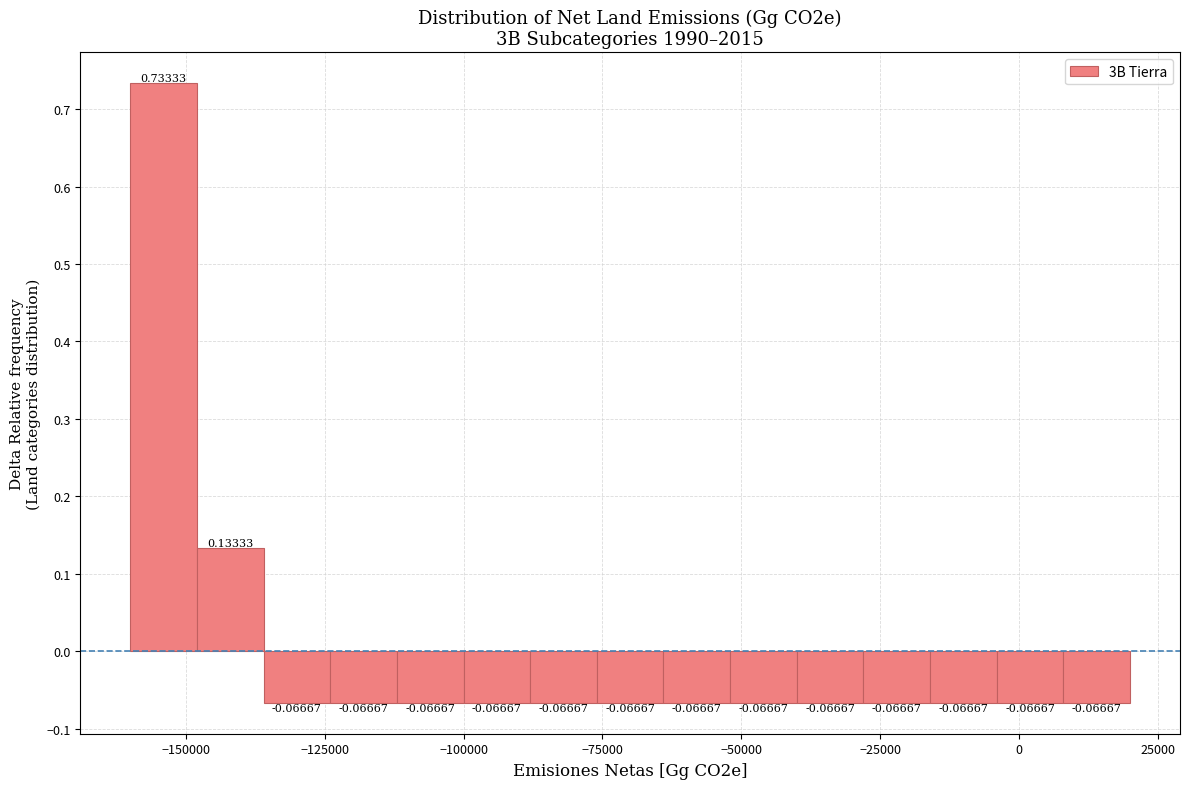

Read against the x-axis, roughly where is the centre of the tallest bar?

-155000